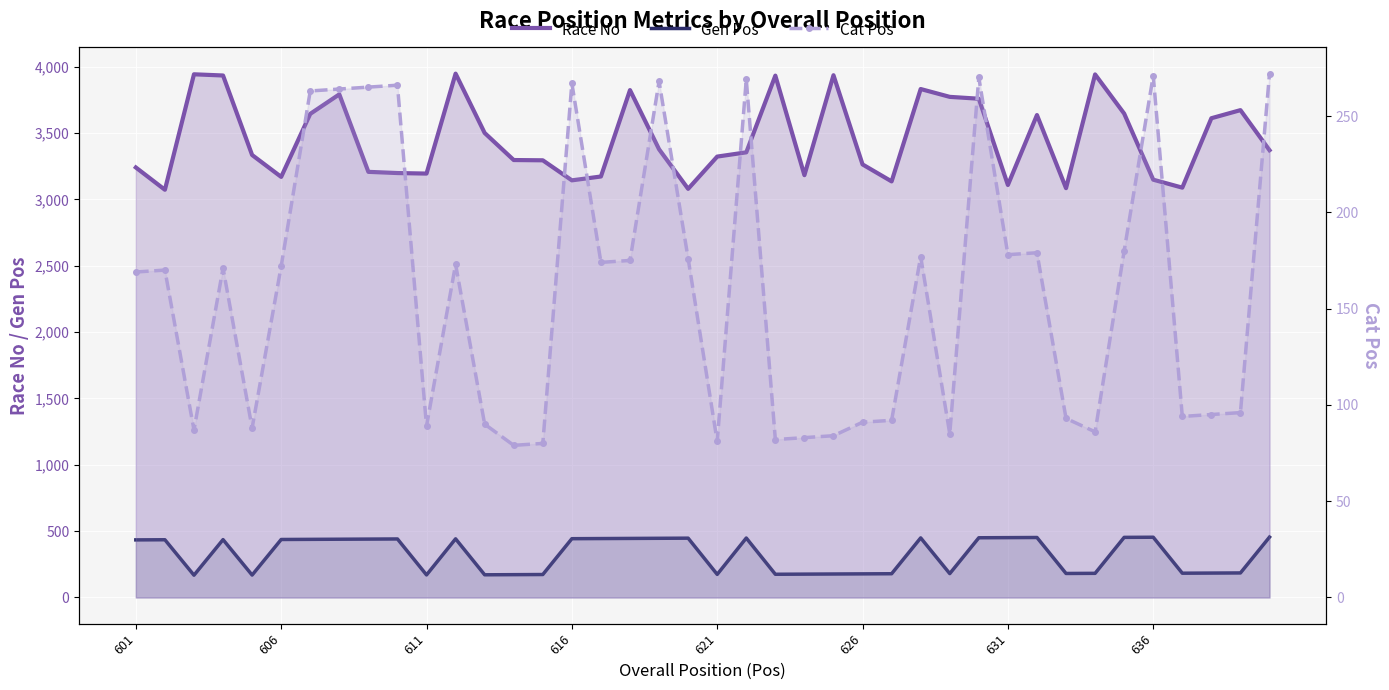

How many values in the Cat Pos series are below 171?

20